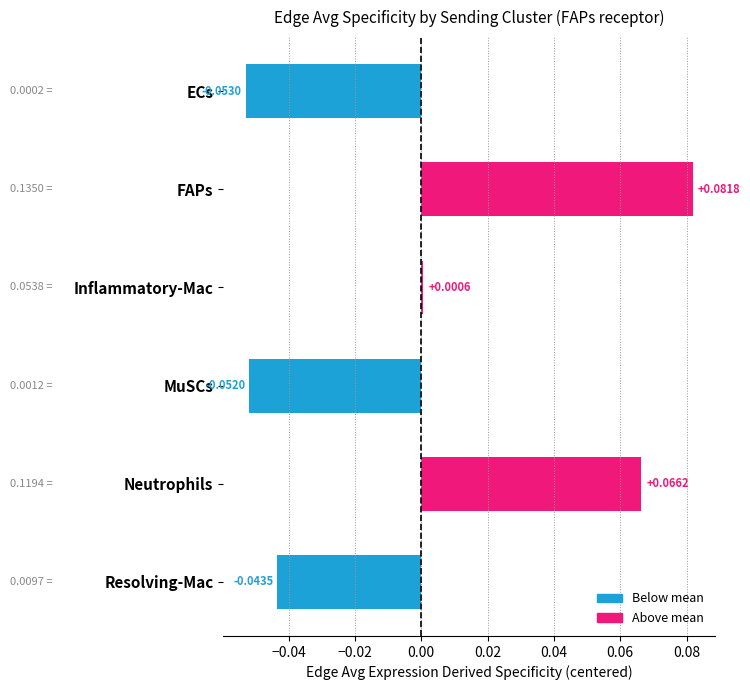

Rank the categories by value from lowest to highest.

ECs, MuSCs, Resolving-Mac, Inflammatory-Mac, Neutrophils, FAPs